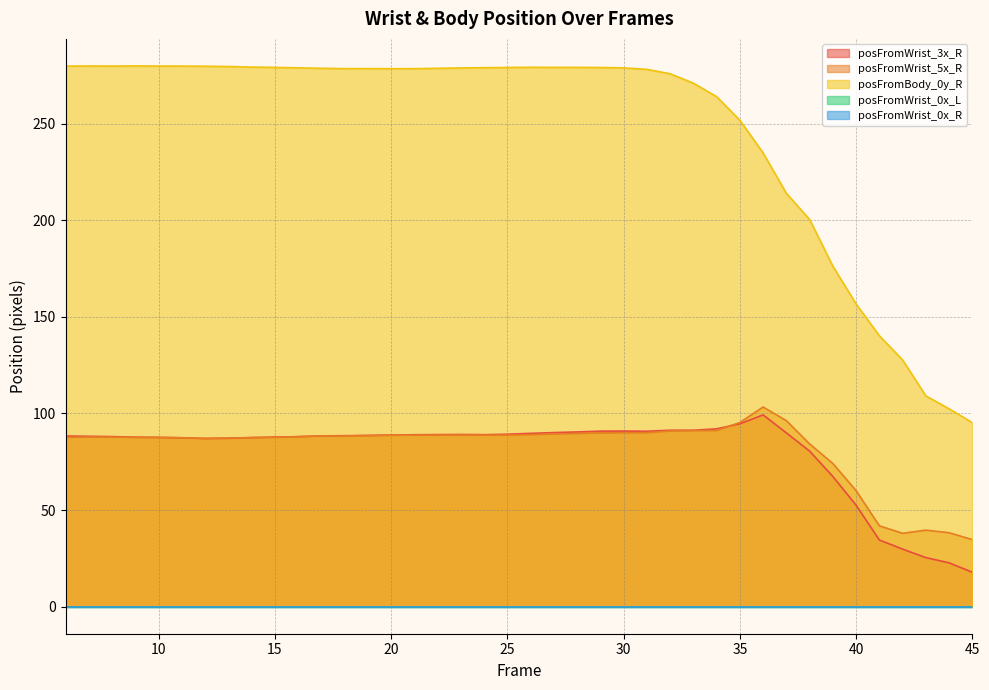

Does the chart have visible grid lines?

Yes